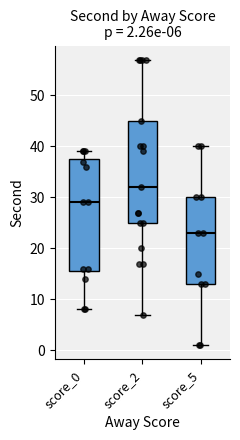

Which box is the tallest, from its lower edge to its upper edge?

score_0